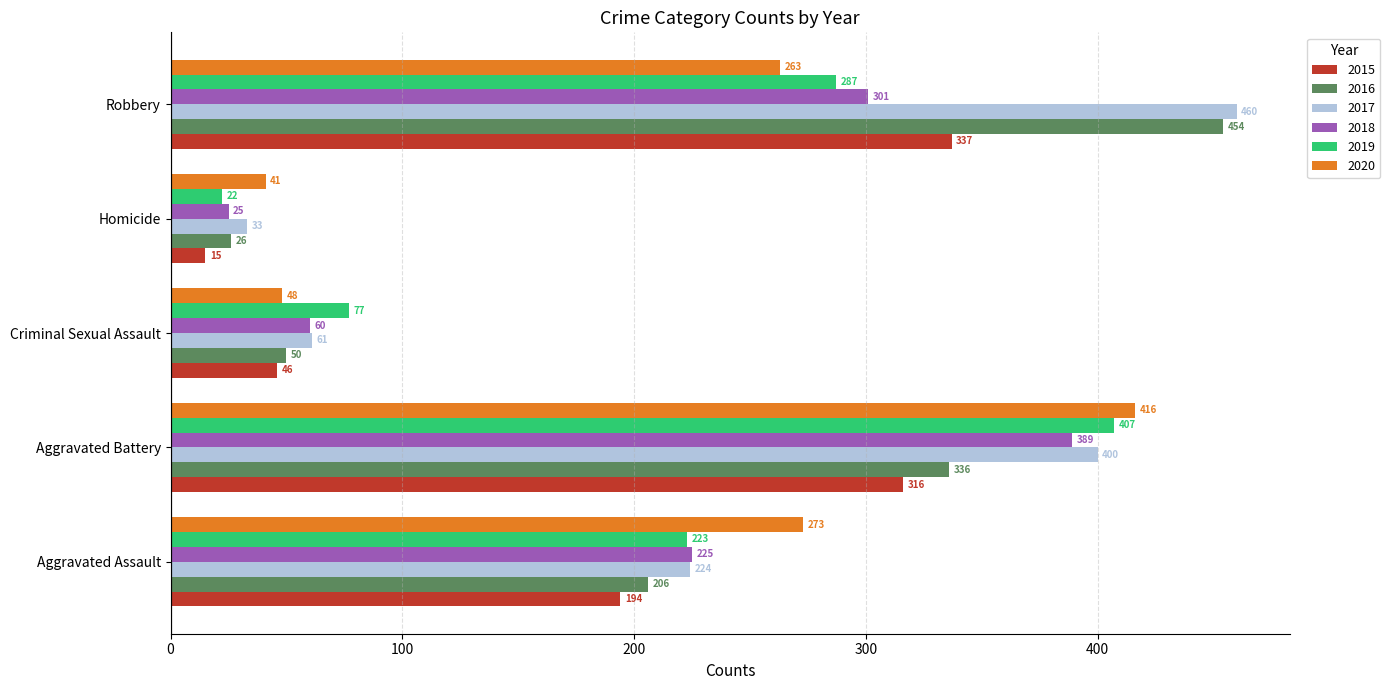

The value of 2016 at Criminal Sexual Assault is 50. True or false?

True